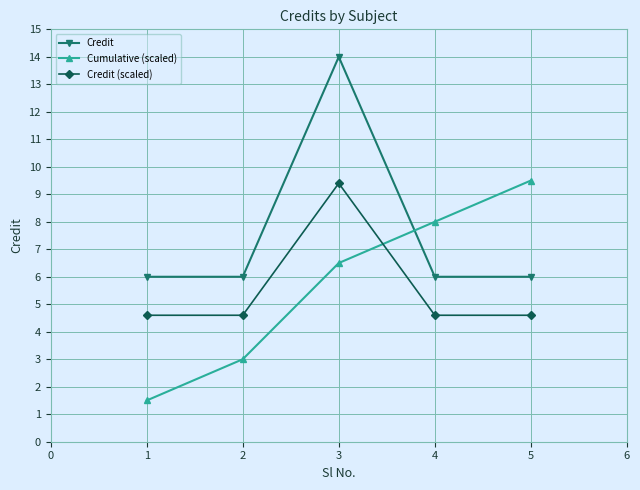

Is it true that Cumulative (scaled) equals 2.7 at 3?

False